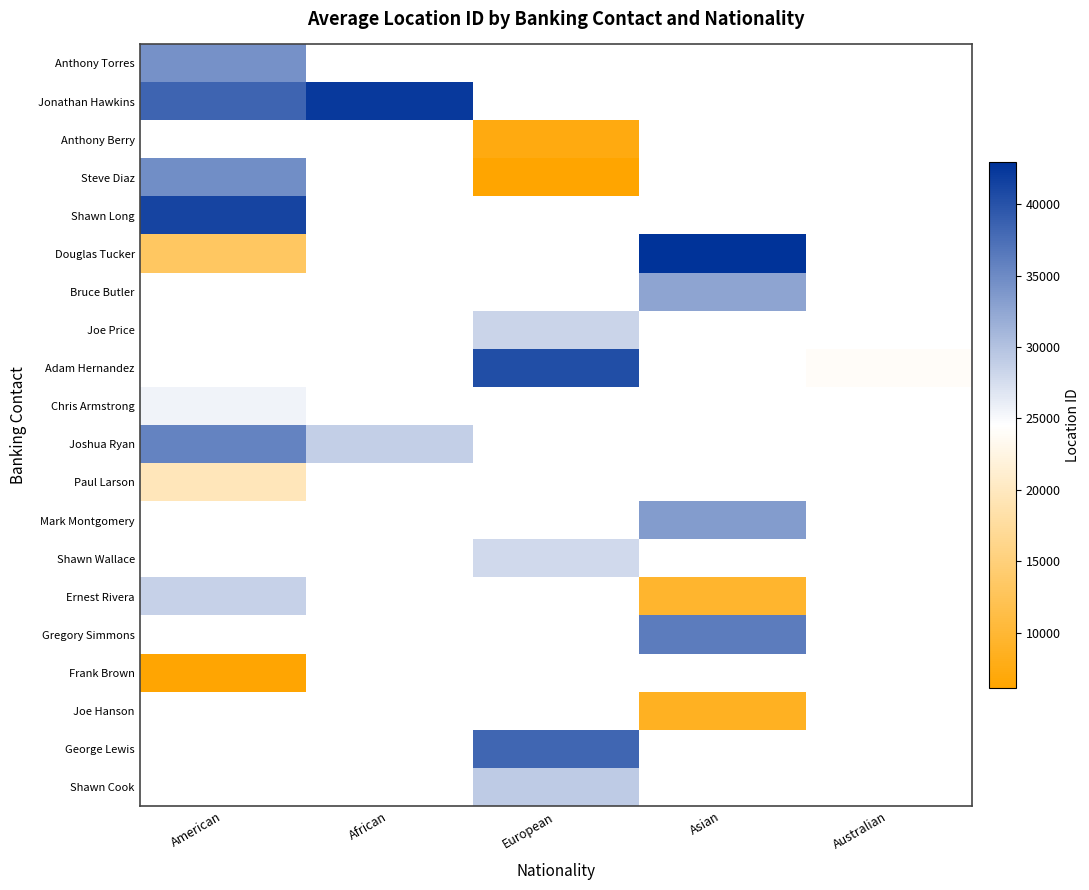

At which category does the chart reach its peak across all series?

Asian